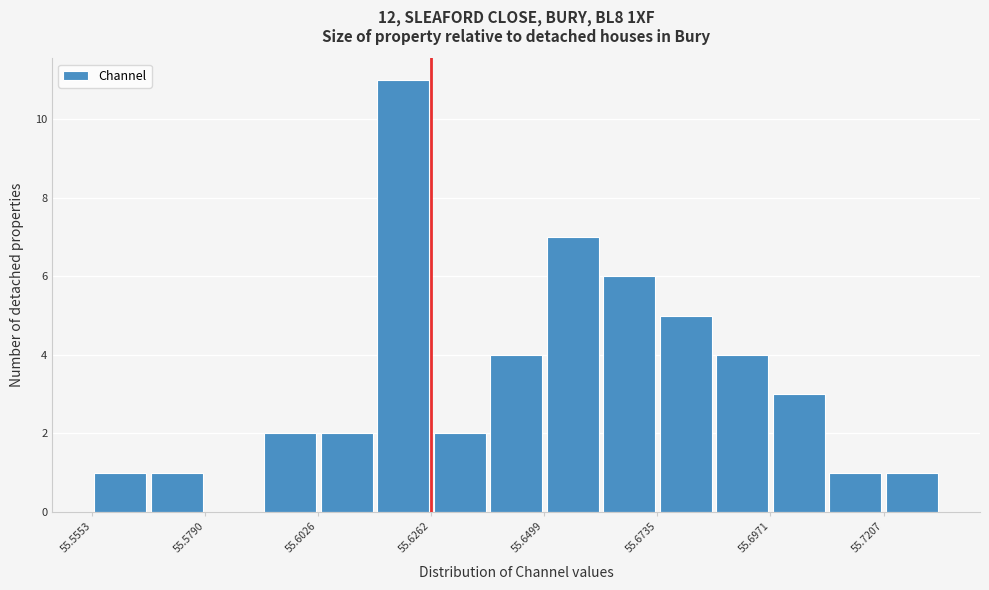

Around what value on the x-axis is the tallest bar? Give the approximate position of its centre, as read against the axis.

55.620